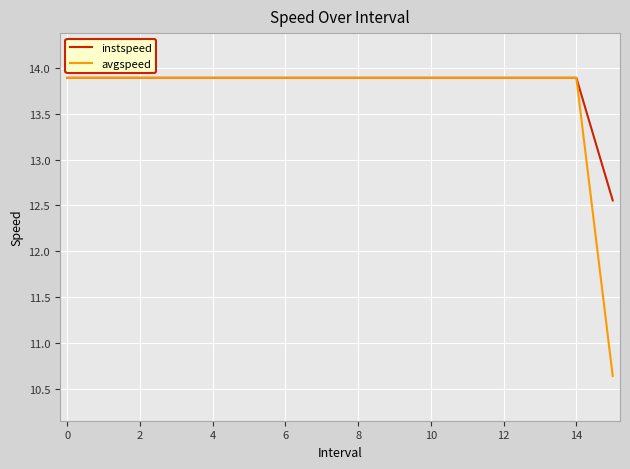

Which series has the largest total across all categories?

instspeed